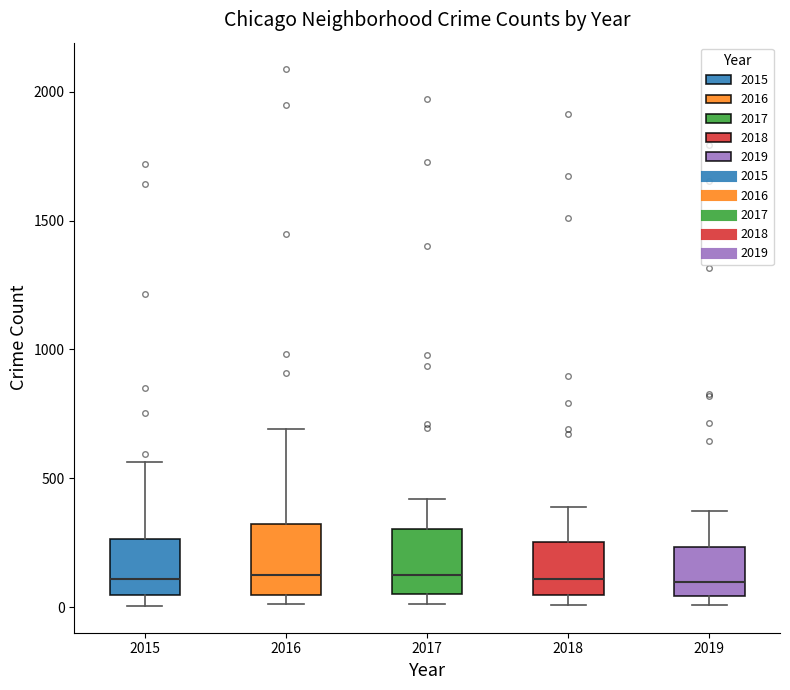

Where is the upper edge of the box at x = 2019 on the y-axis? The values are not printed on the chart, so give them approximately, as read against the axis.

250